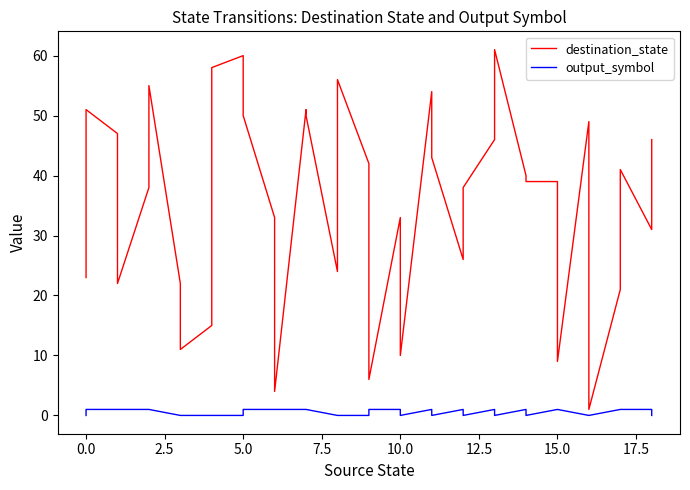

Which series has the largest total across all categories?

destination_state